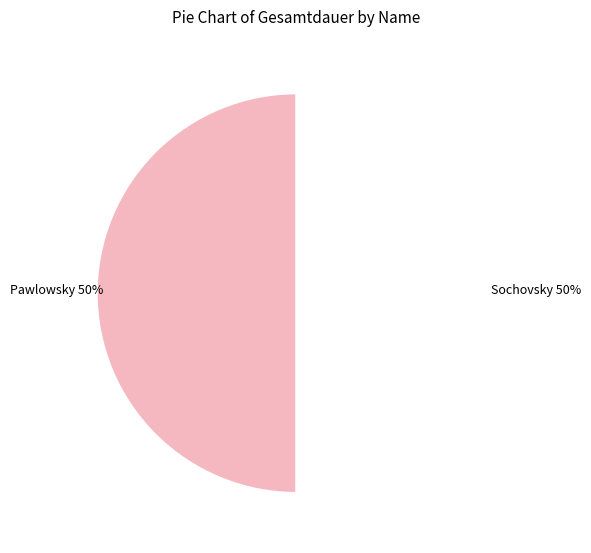

To the nearest percent, what is the average slice percentage?

50%